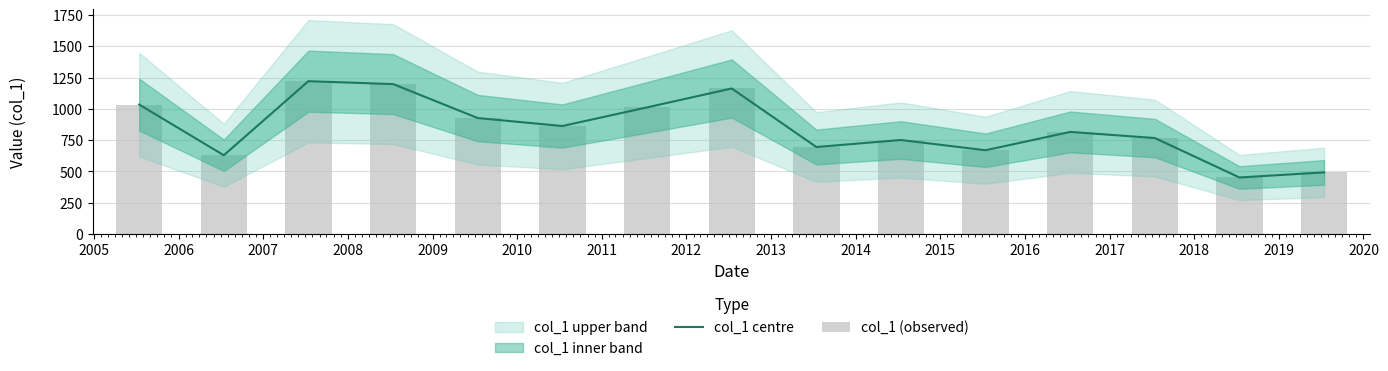

What is the sum of all col_1 (observed) values?

12688.3